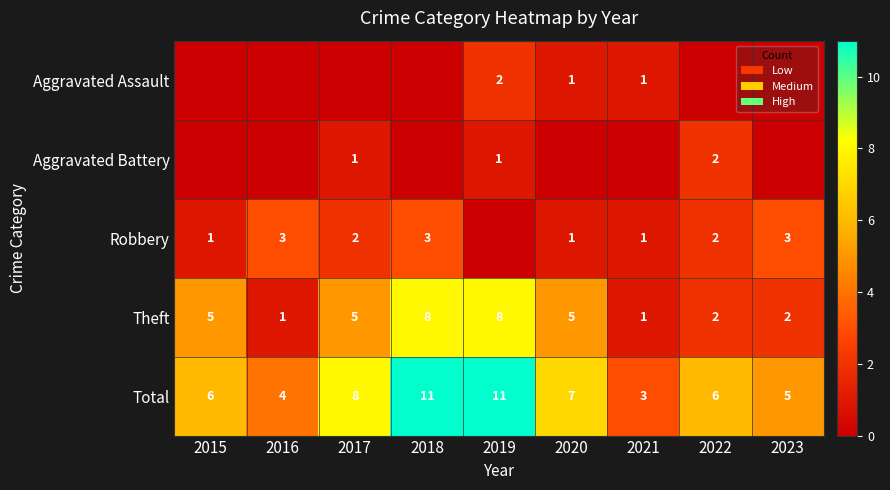

Is the value of Total at 2017 greater than the value of Aggravated Battery at 2019?

Yes